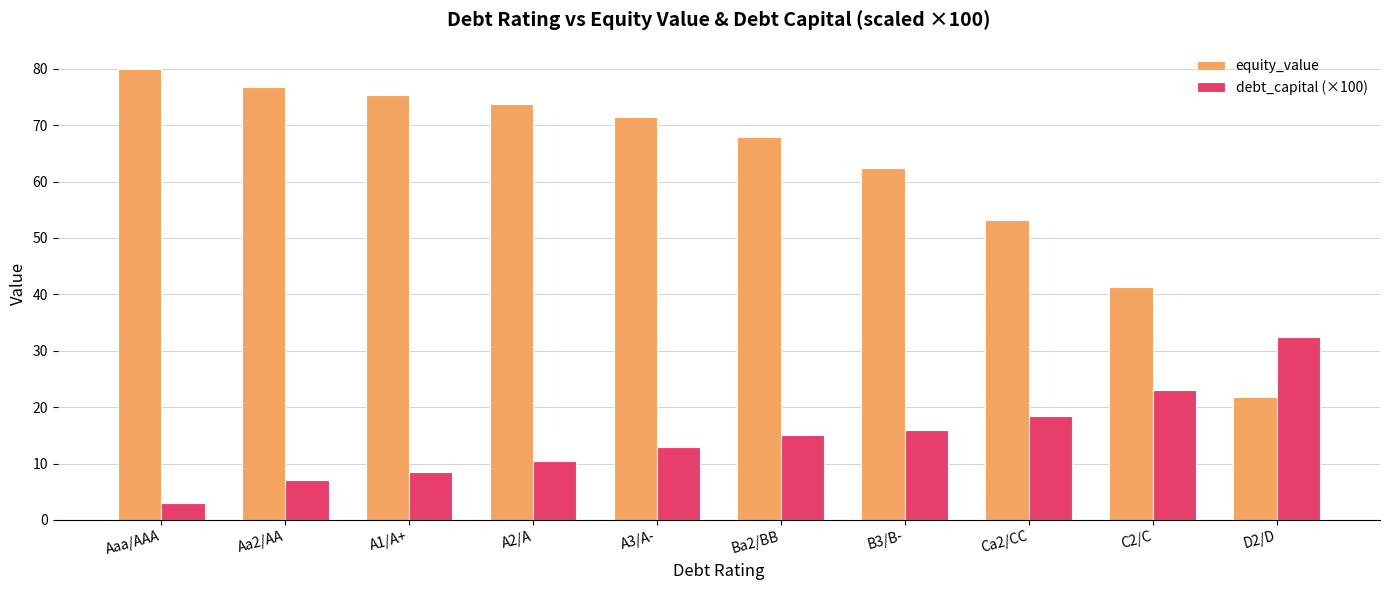

Which series has the largest total across all categories?

equity_value